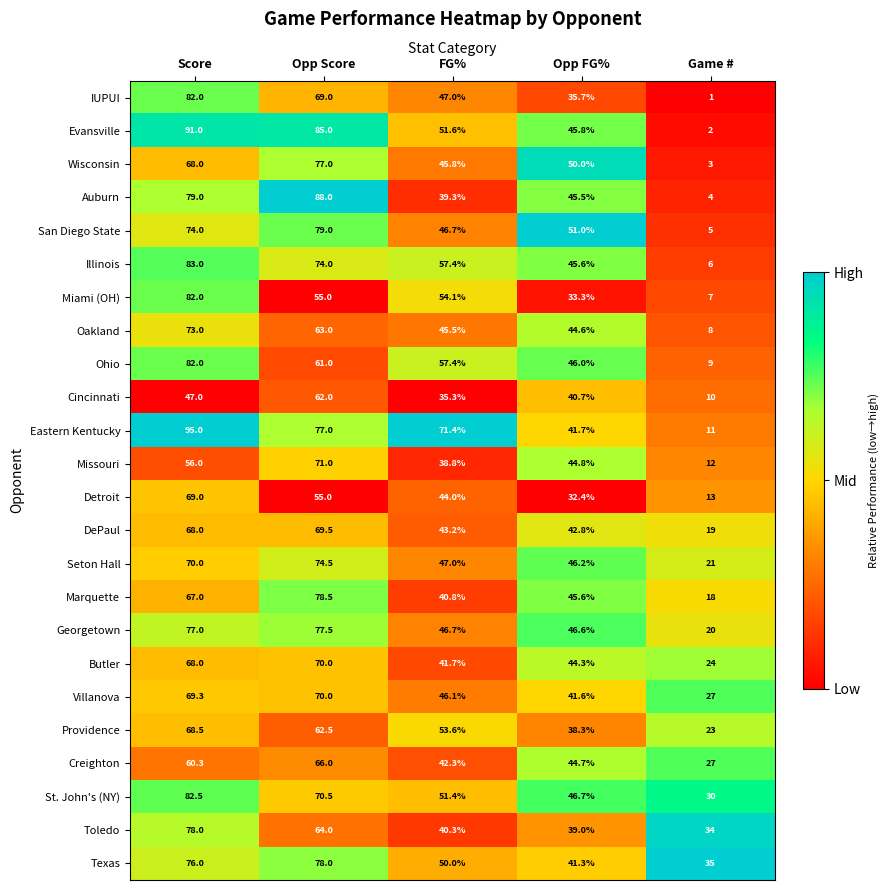

The value of Georgetown at Score is 77.0. True or false?

True